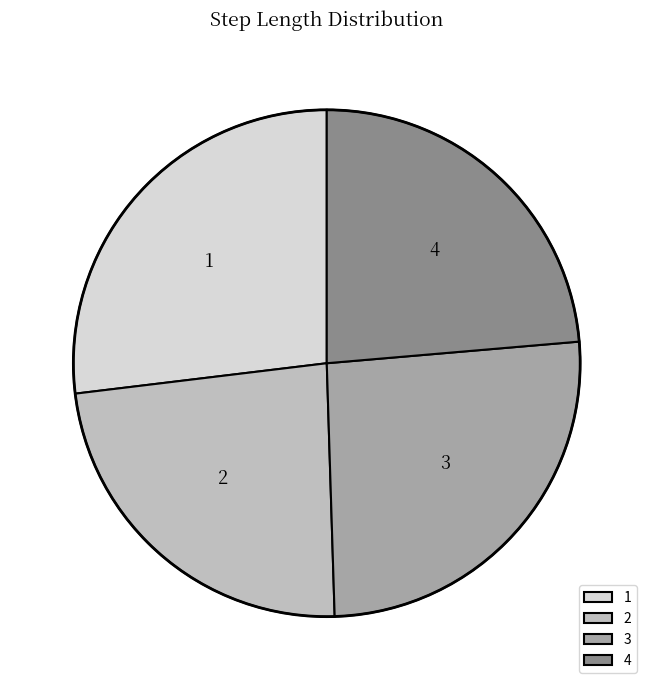

Does any single category account for the majority?

No